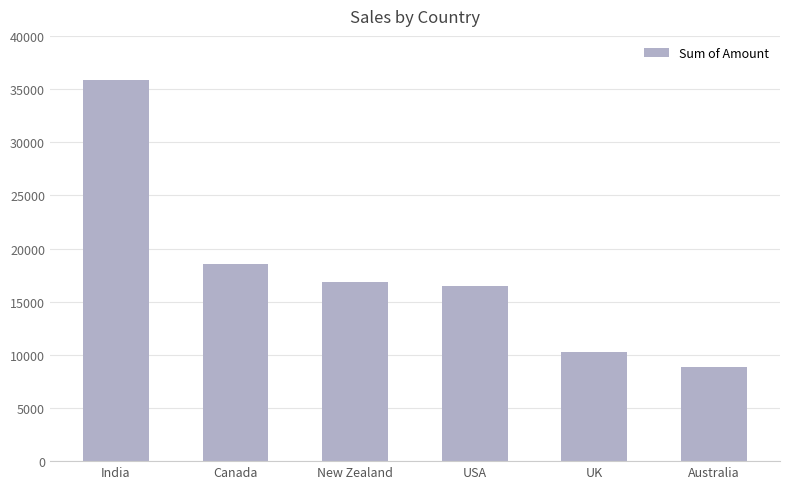

What is the sum of all values?

106834